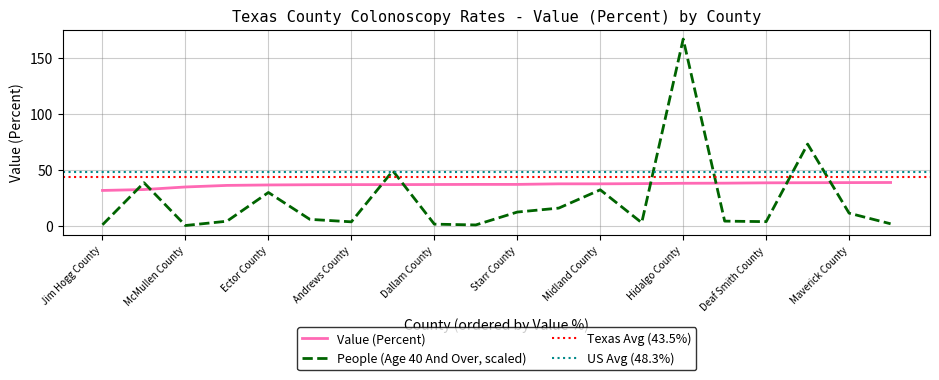

What is the sum of all People (Age 40 And Over, millions) values?

454.4